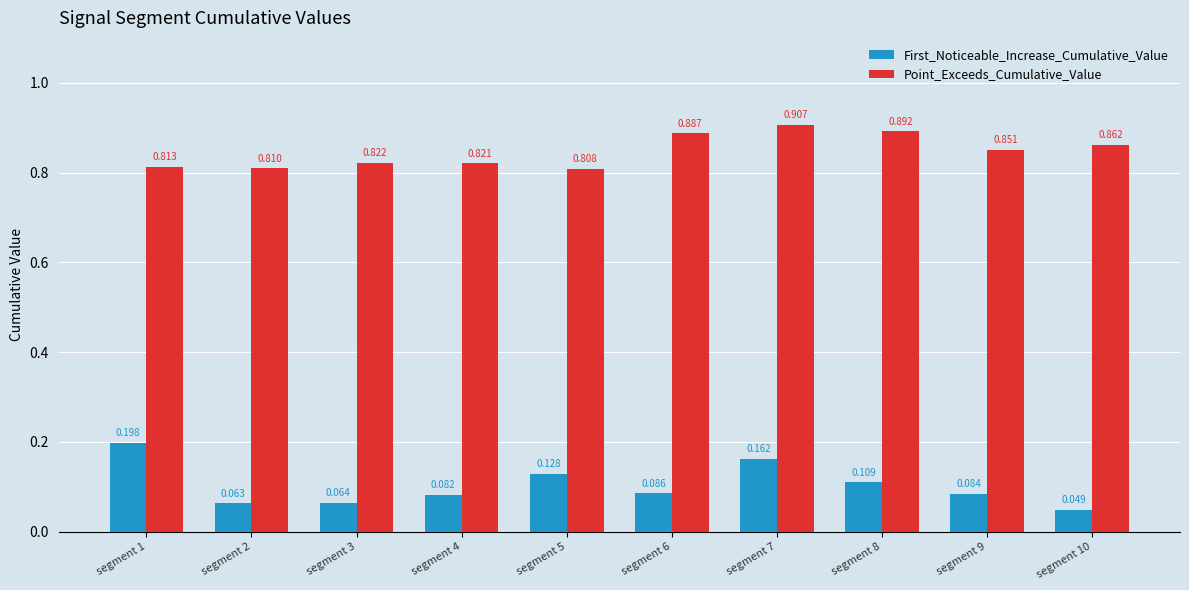

Which series has the largest total across all categories?

Point_Exceeds_Cumulative_Value